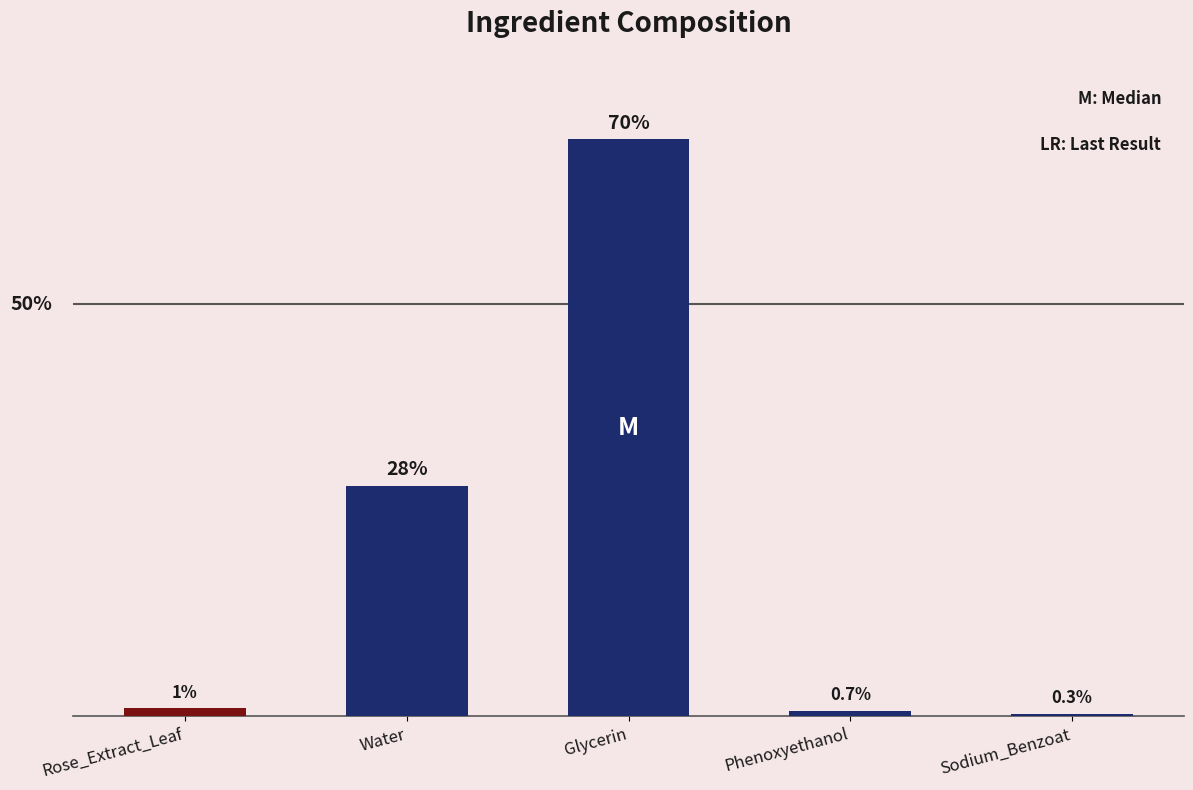

Between Sodium_Benzoat and Rose_Extract_Leaf, which is larger?

Rose_Extract_Leaf